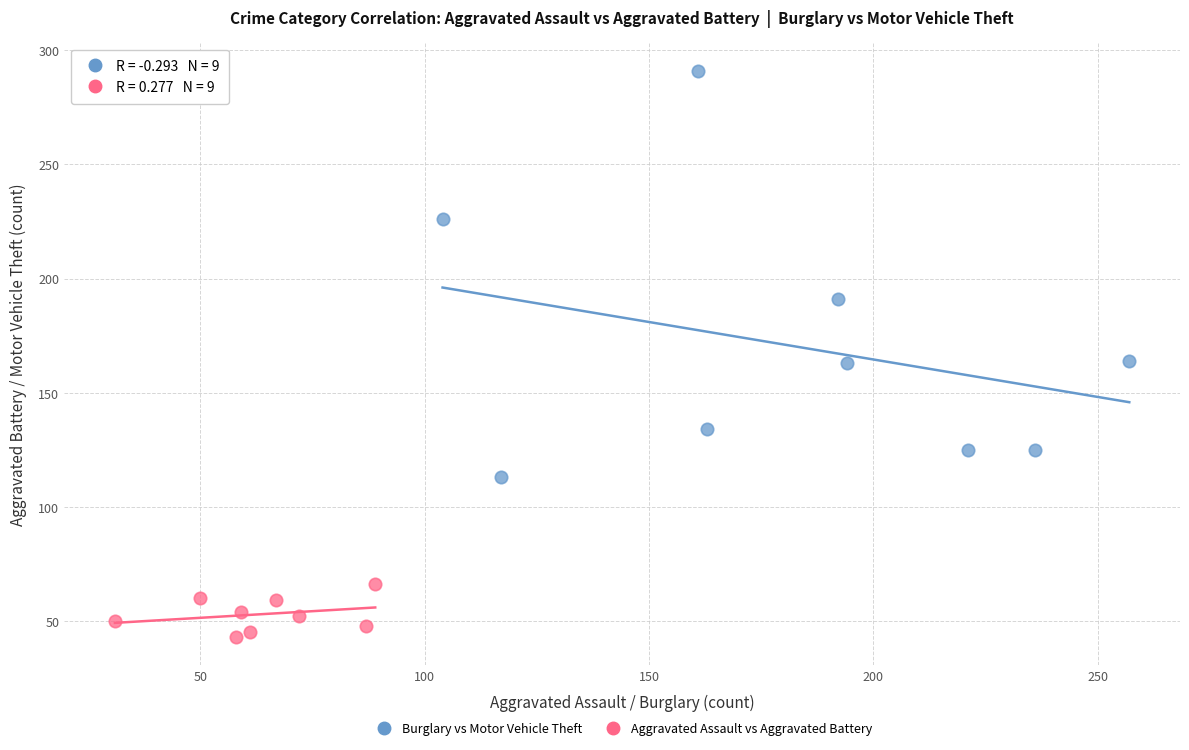

What are all the series names shown in the legend?

Burglary vs Motor Vehicle Theft, Aggravated Assault vs Aggravated Battery